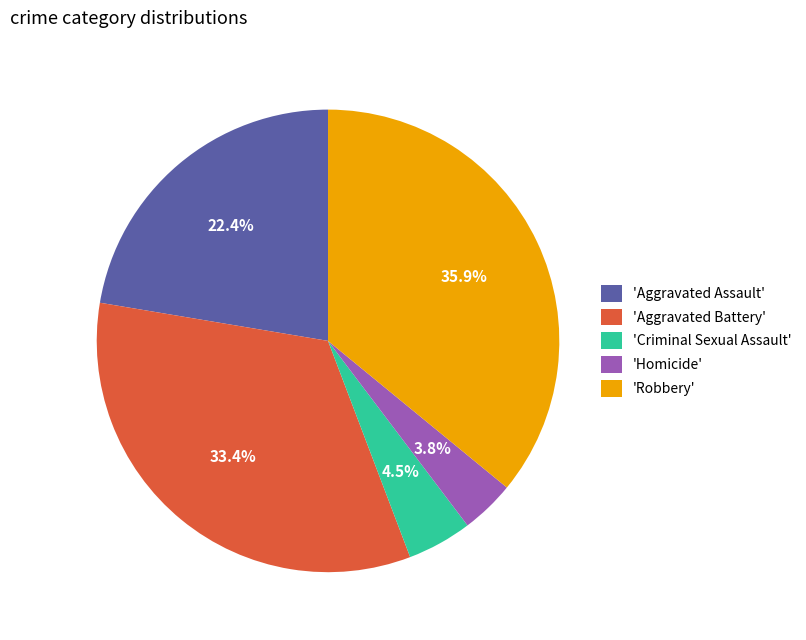

Which category has the smallest portion of the pie?

'Homicide'